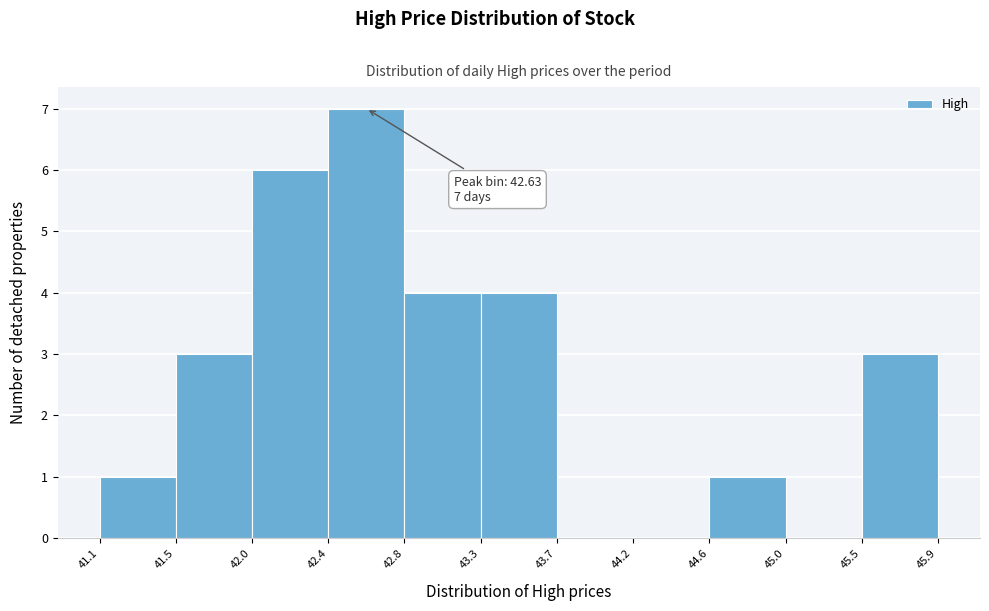

Over which range of the x-axis is the bar tallest?

42.4 to 42.8